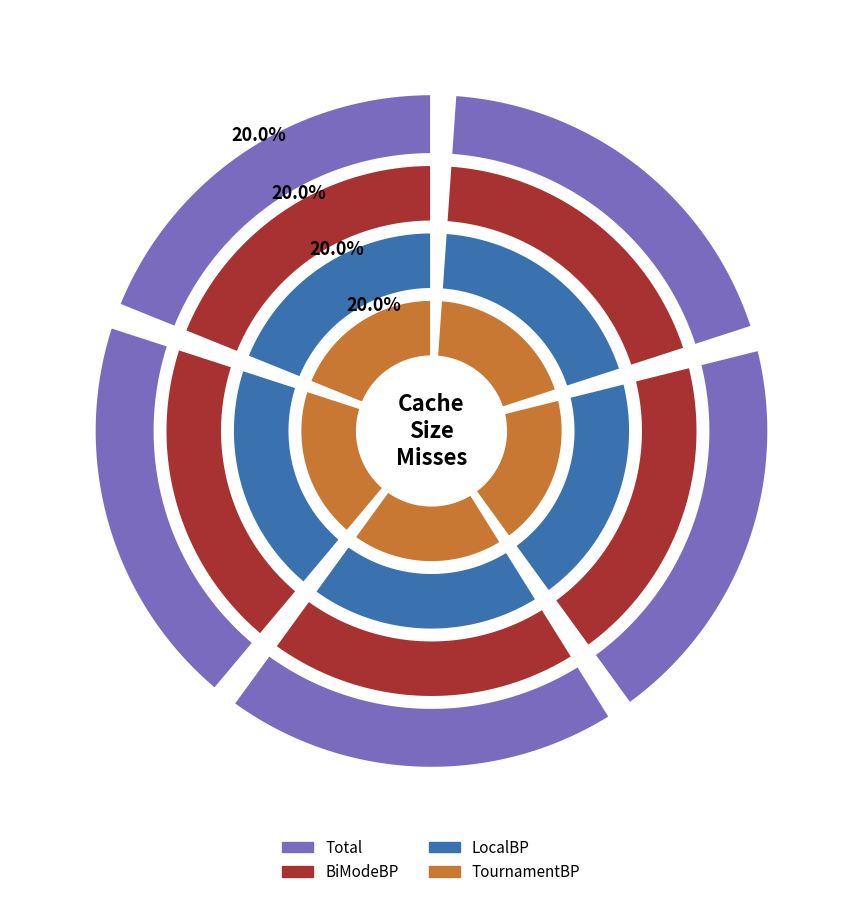

Is there any slice that represents more than half of the pie?

No